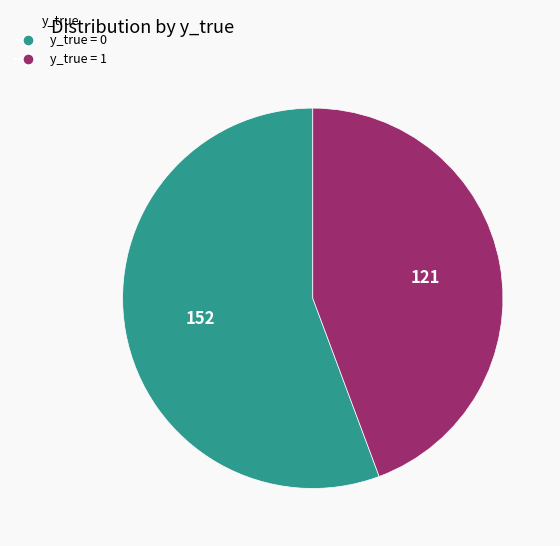

Does any single category account for the majority?

Yes